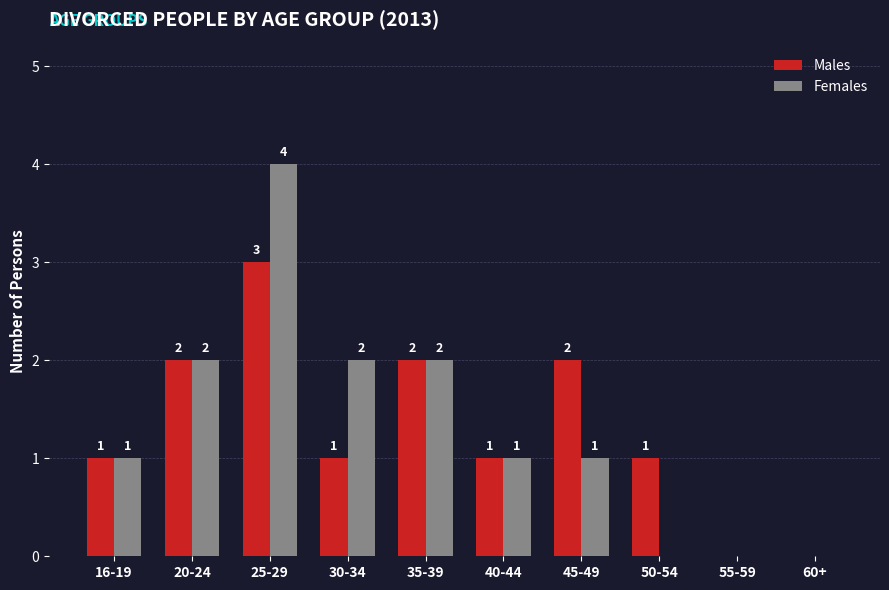

At which category is the sum across all series the highest?

25-29